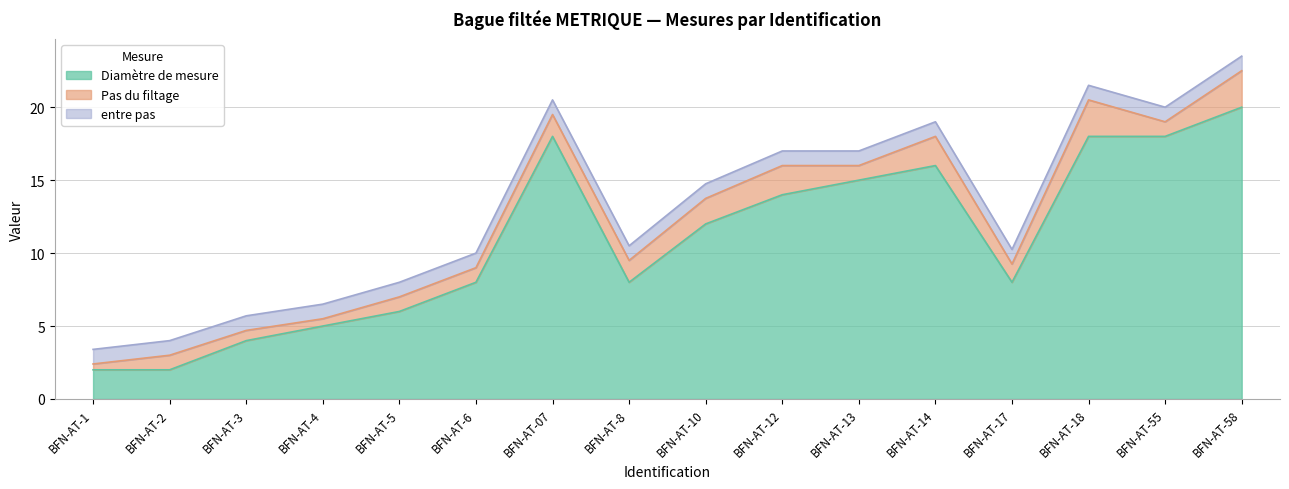

What is the difference between the highest and lowest values at BFN-AT-5?

5.0